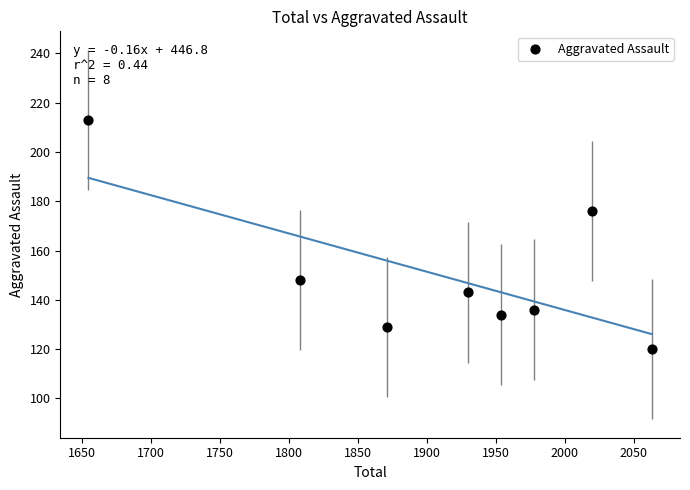

What is the average Y value?

150